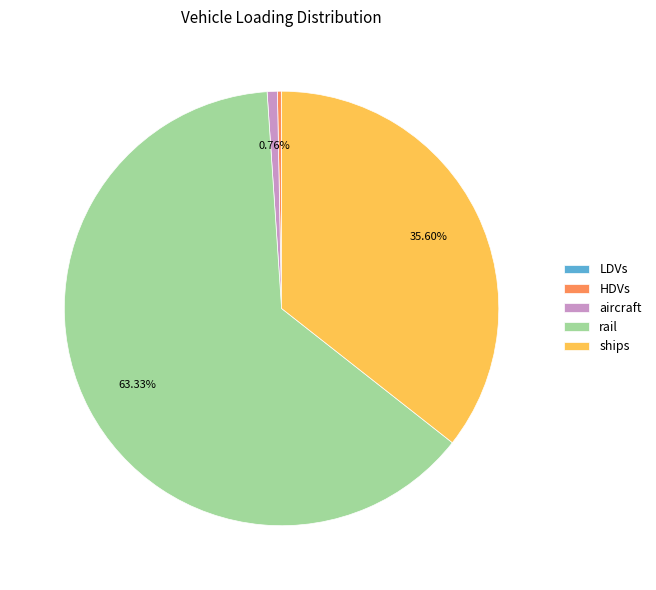

Between HDVs and ships, which is larger?

ships